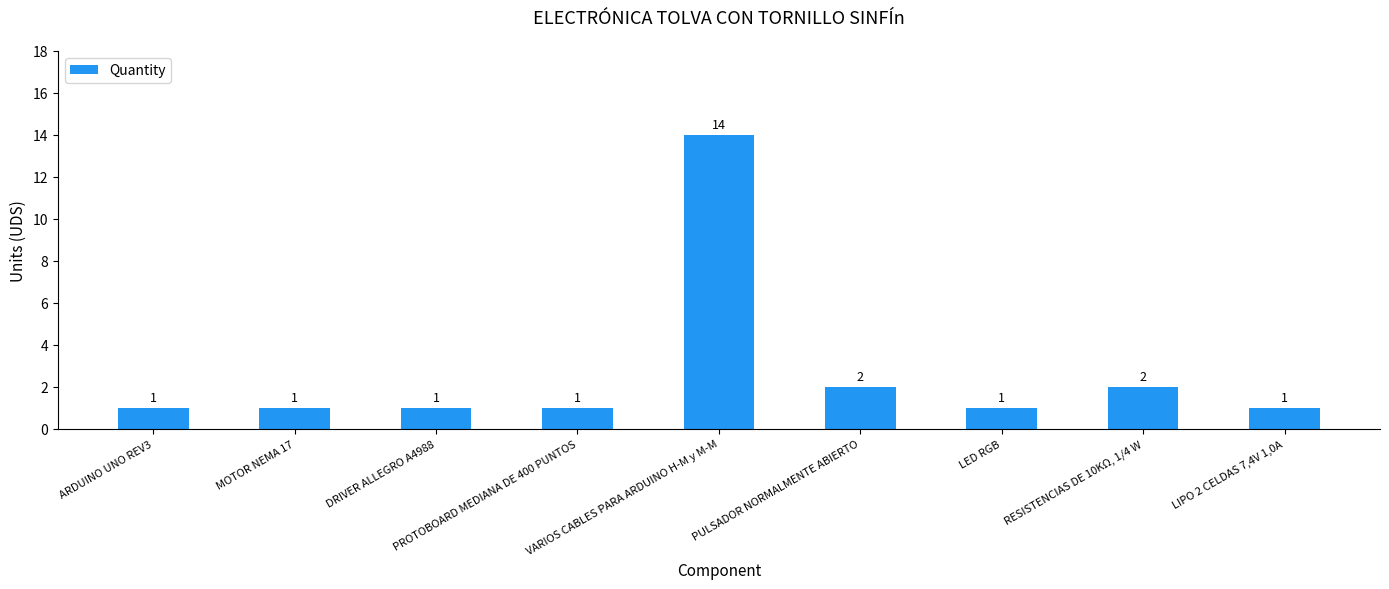

What position from the right is DRIVER ALLEGRO A4988?

7